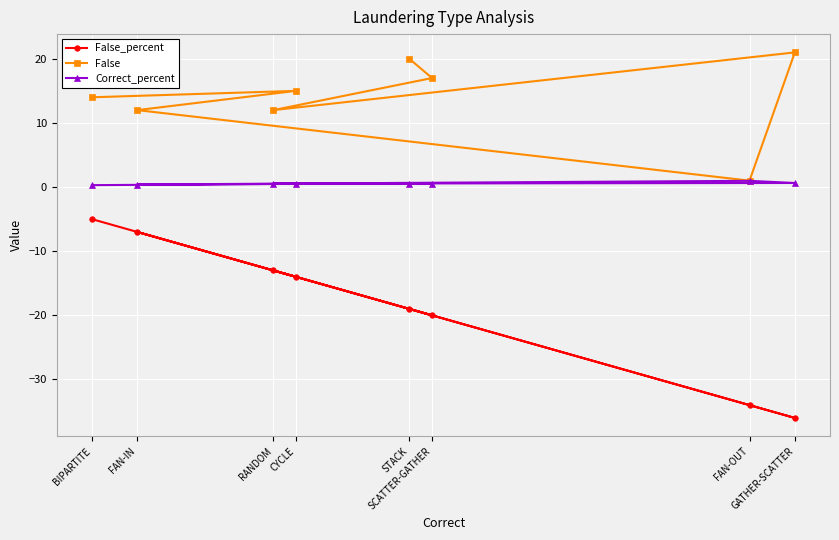

How many distinct data groups are displayed?

3